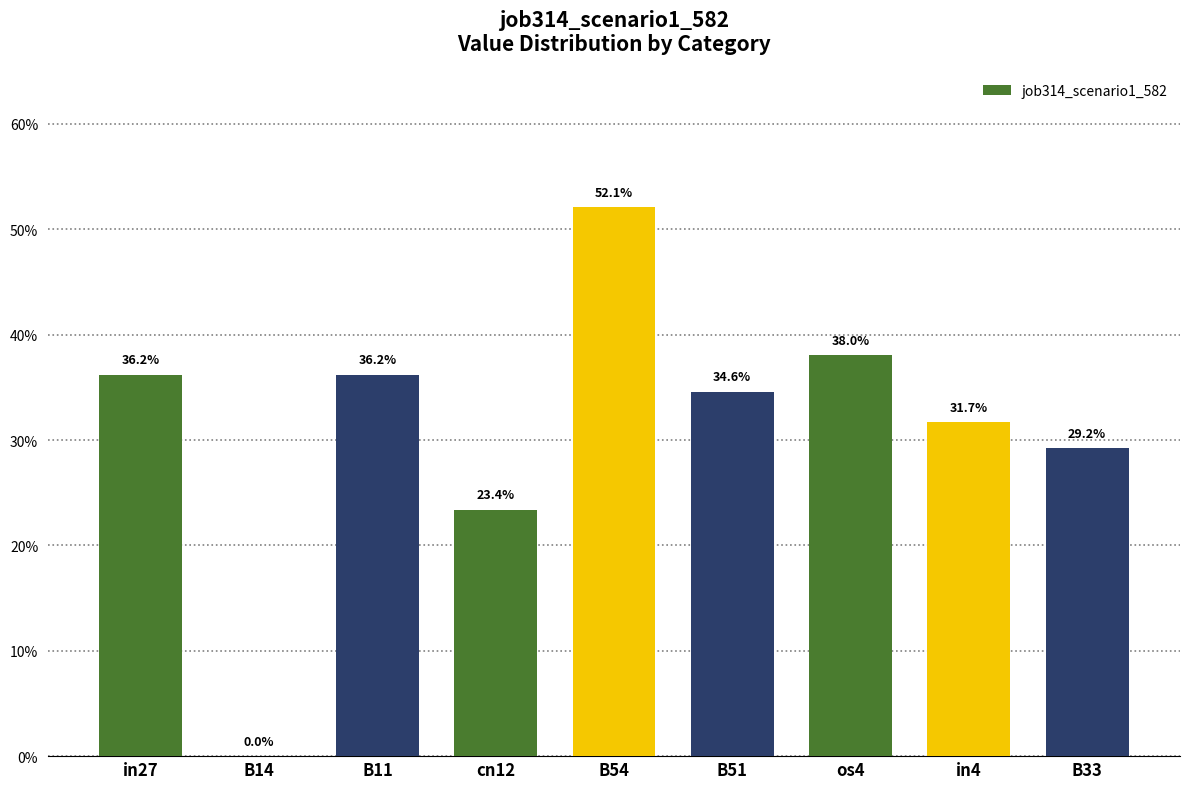

Count the values in the range 0 to 1.

9